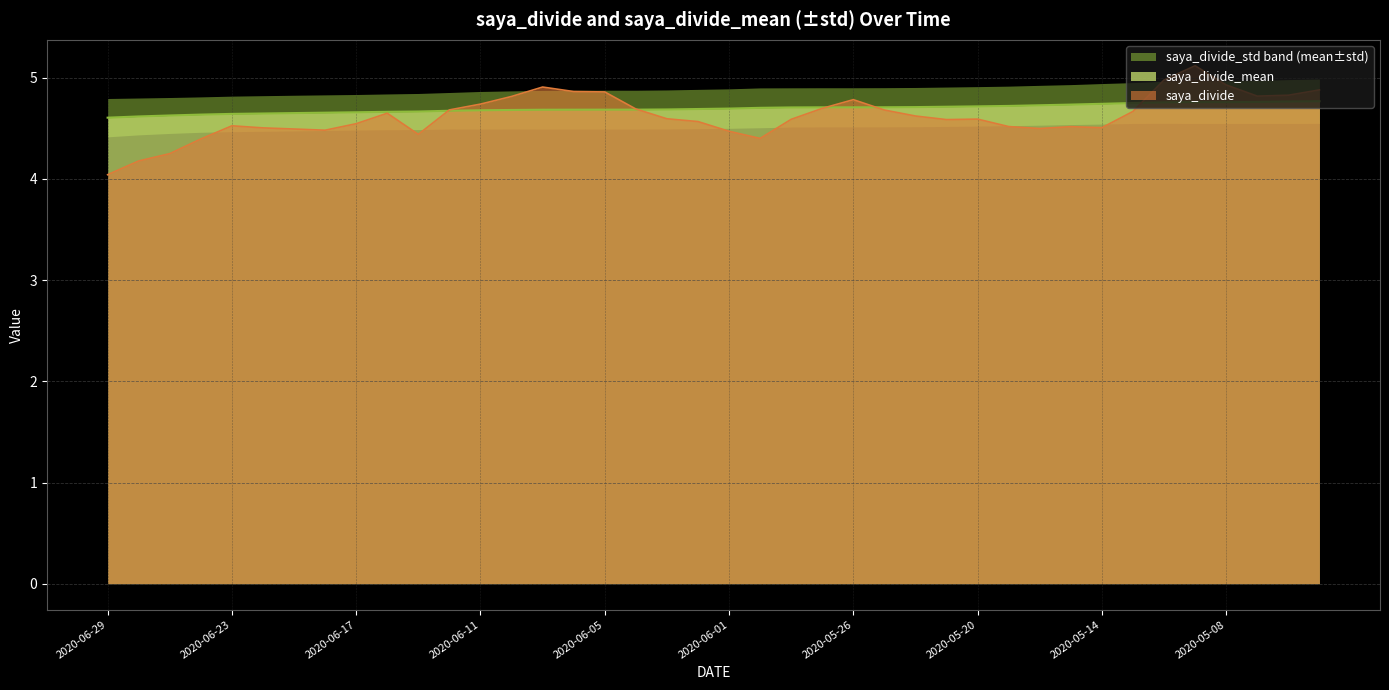

What is the difference between the second highest and minimum values in the saya_divide series?

0.9